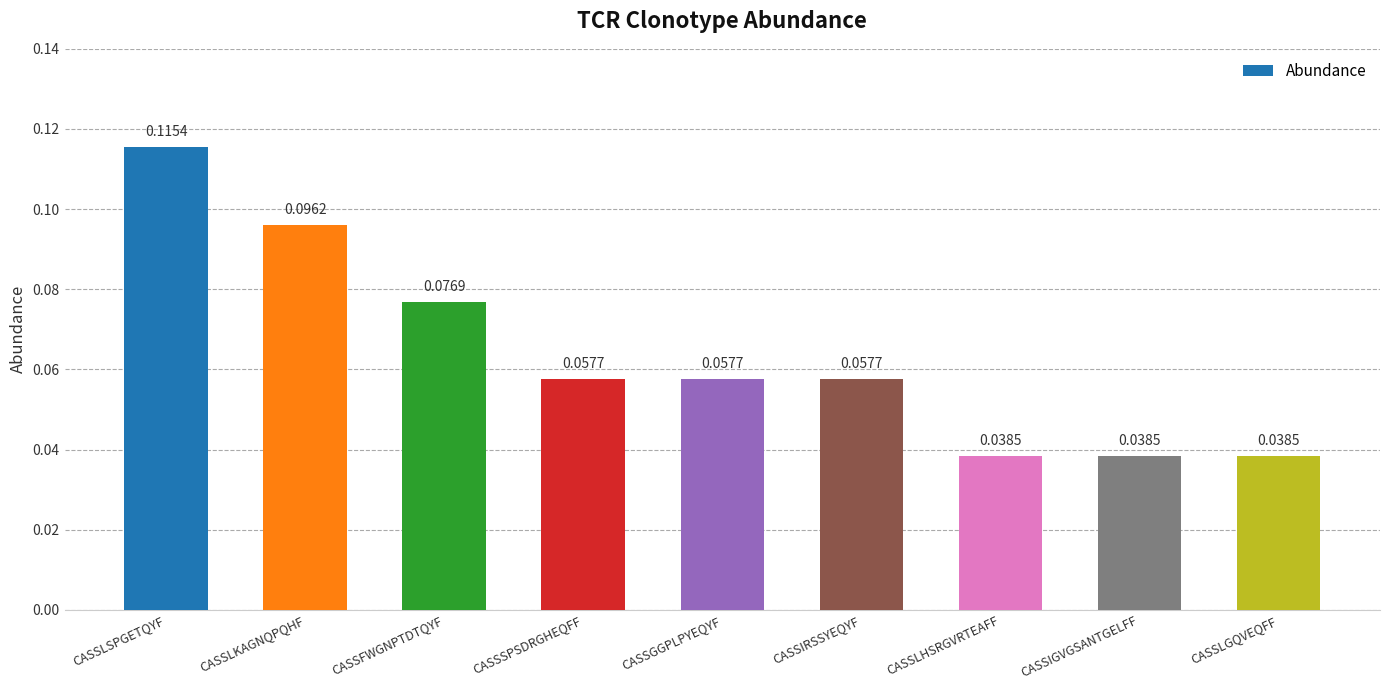

At which category does the chart reach its peak across all series?

CASSLSPGETQYF